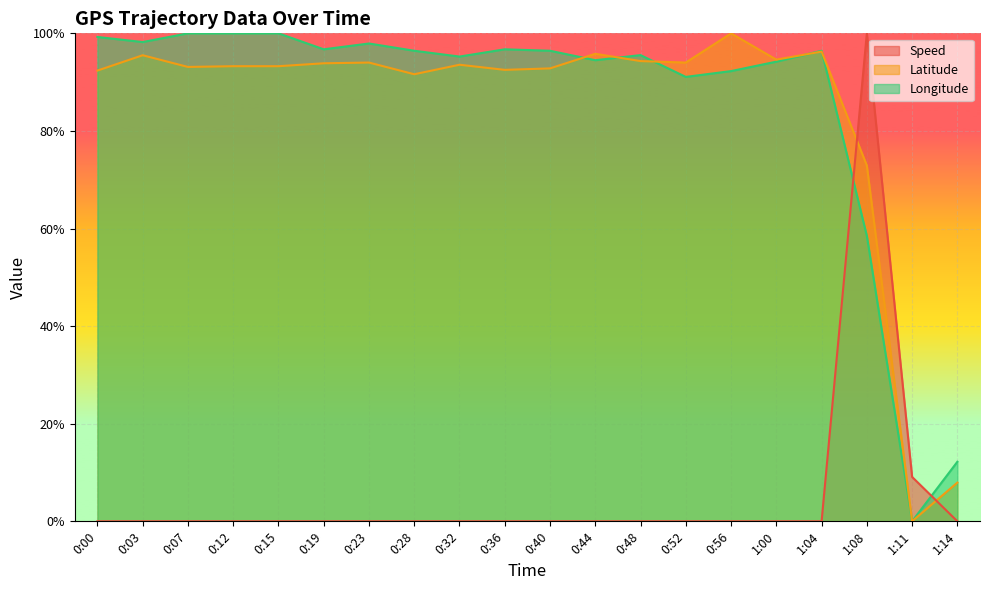

Between 0:19 and 1:00, which series saw the biggest shift?

Longitude